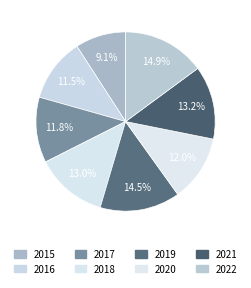

To the nearest percent, what is the combined percentage of 2017 and 2016?

23%